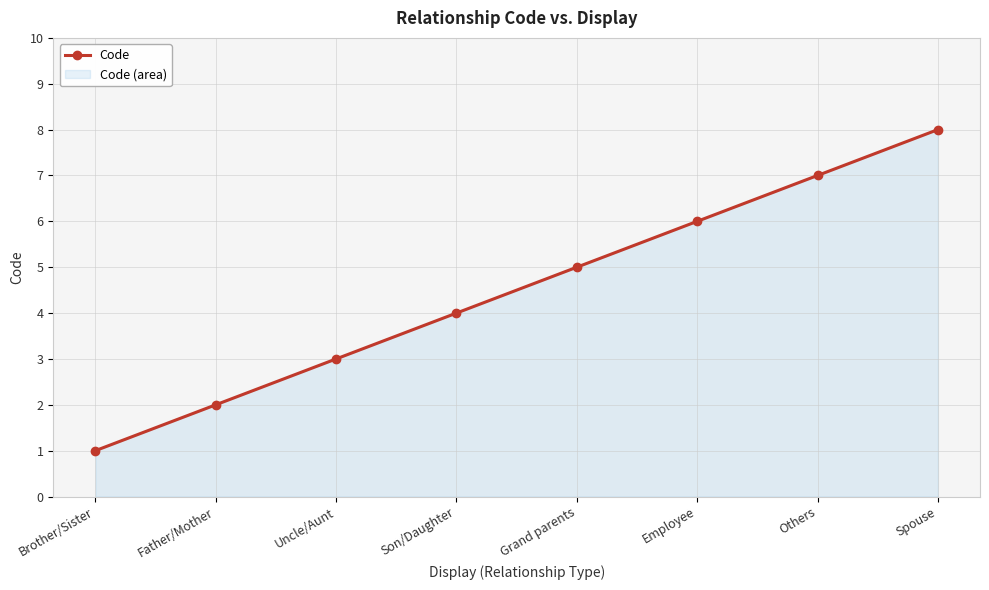

What is the label of the 5th point from the left?

Grand parents